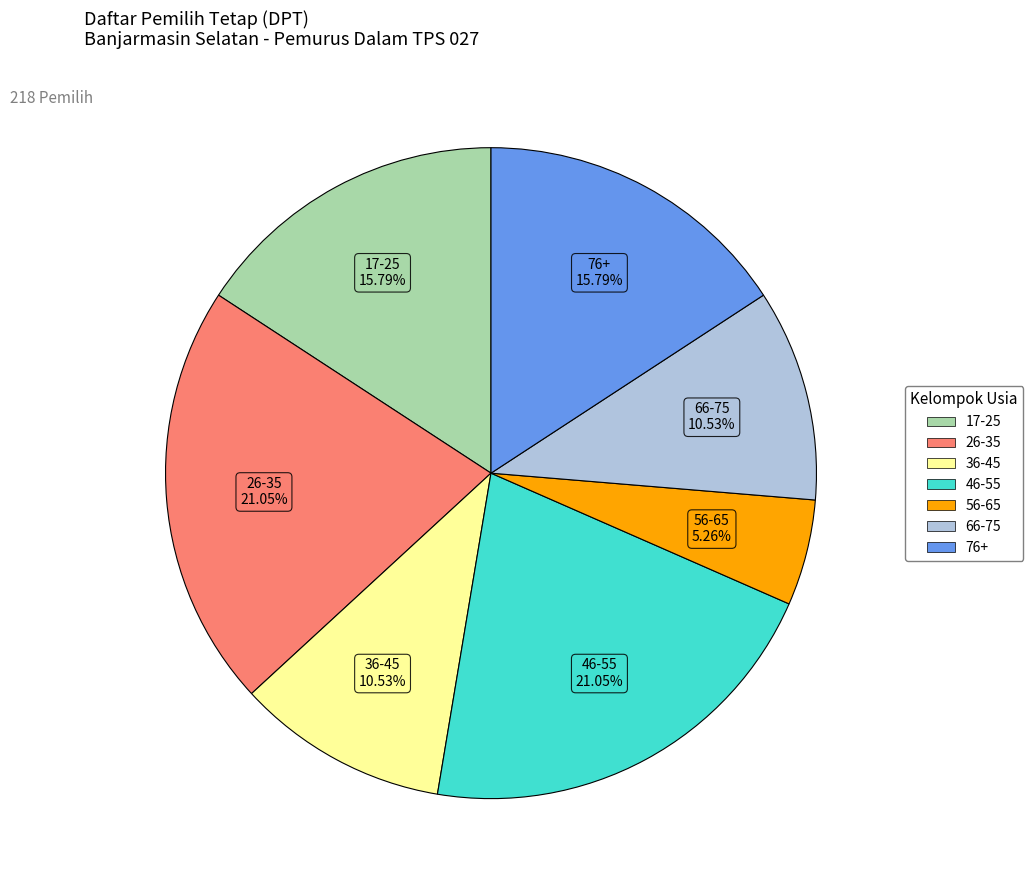

Is there a majority slice in this chart?

No